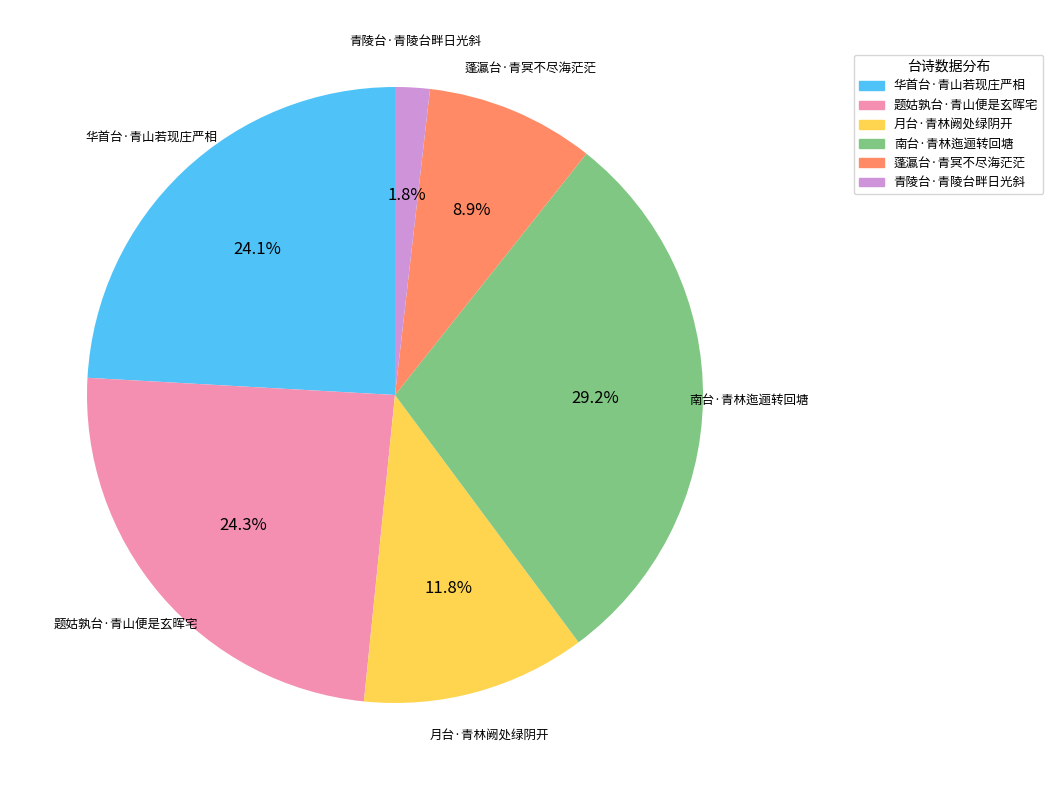

Is there a majority slice in this chart?

No